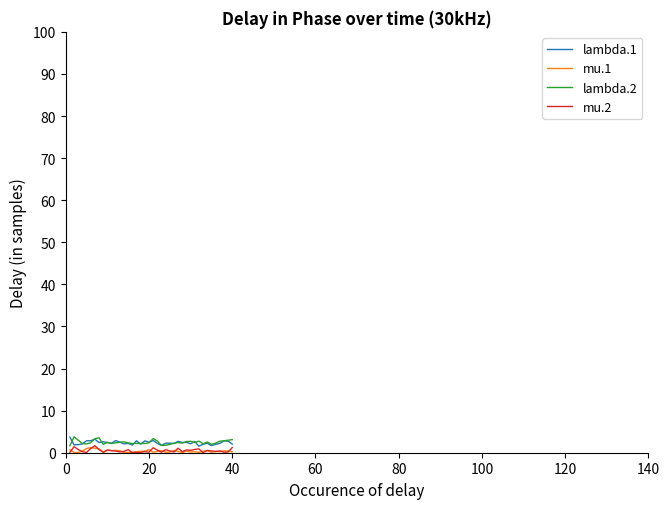

What is the maximum value for lambda.2?

3.8